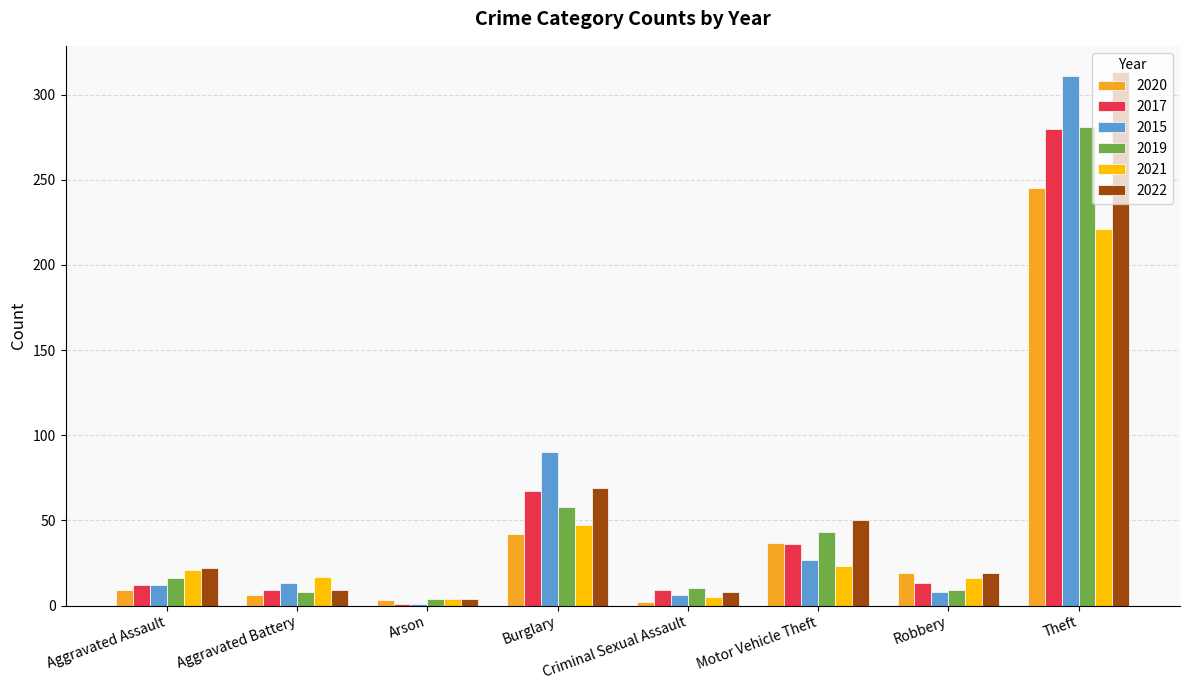

What are all the series names shown in the legend?

2020, 2017, 2015, 2019, 2021, 2022